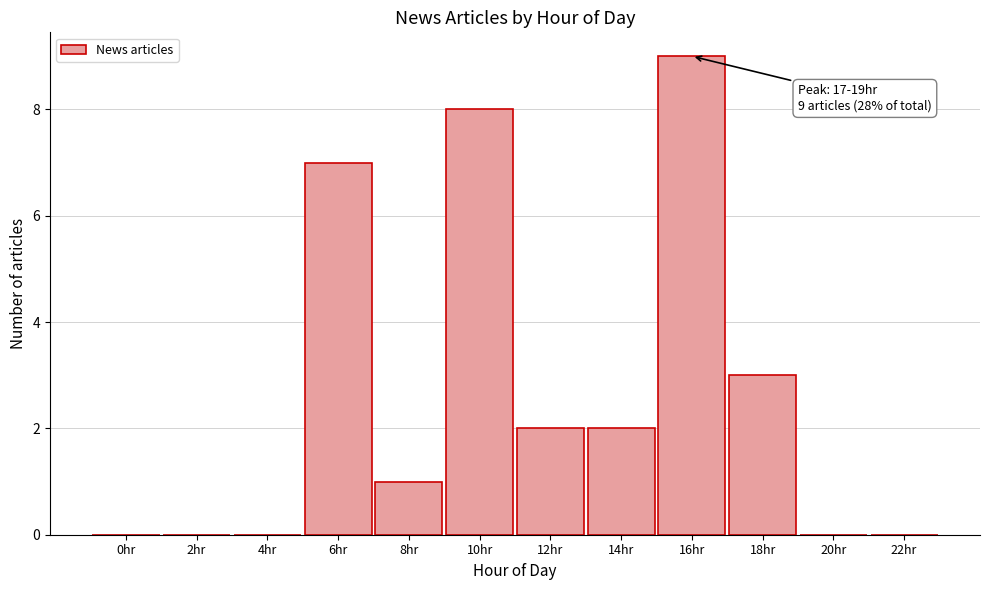

Reading left to right, extract all data points from this chart.

0hr=0	2hr=0	4hr=0	6hr=7	8hr=1	10hr=8	12hr=2	14hr=2	16hr=9	18hr=3	20hr=0	22hr=0